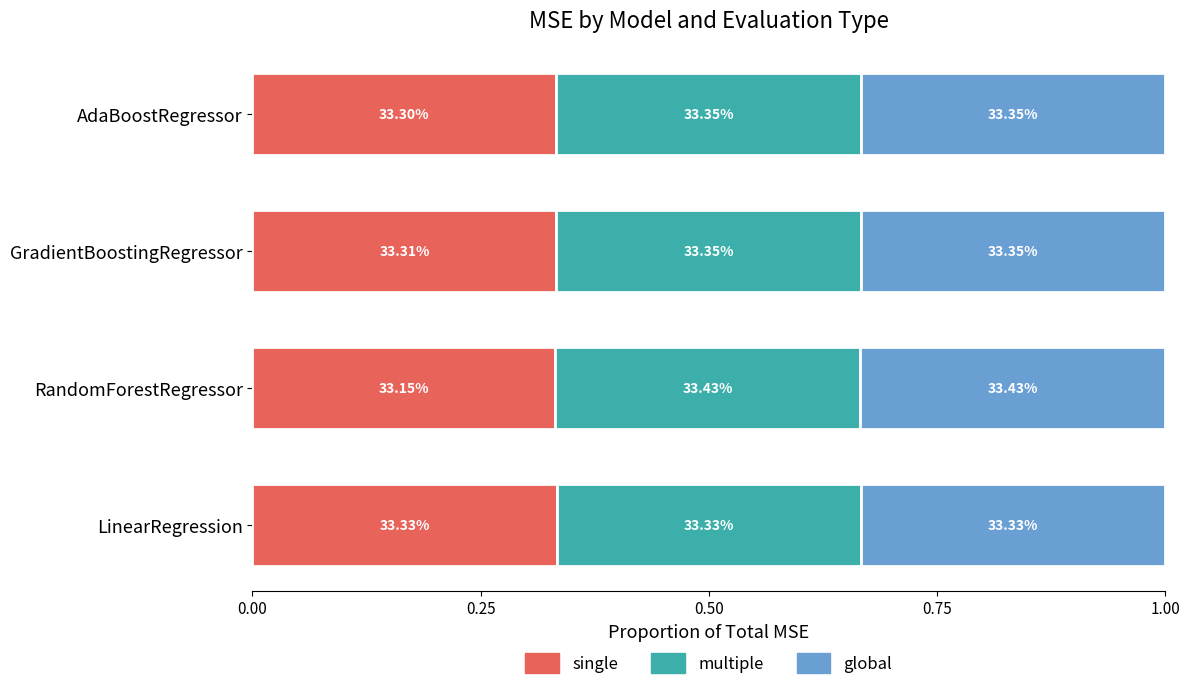

At how many categories does at least one series exceed 0?

4